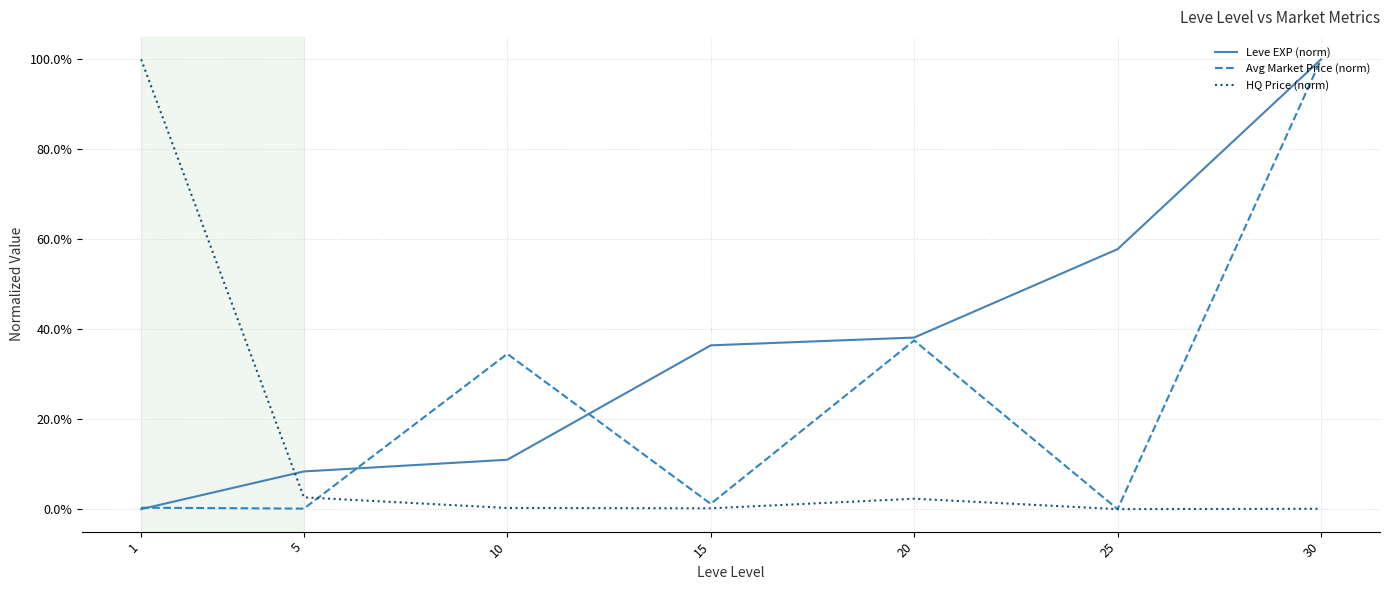

Rank the series by their average value, from highest to lowest.

Leve EXP (norm), Avg Market Price (norm), HQ Price (norm)